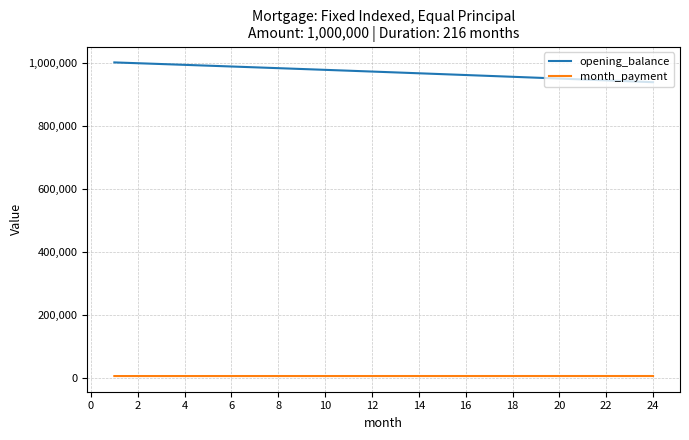

Which series has the largest total across all categories?

opening_balance